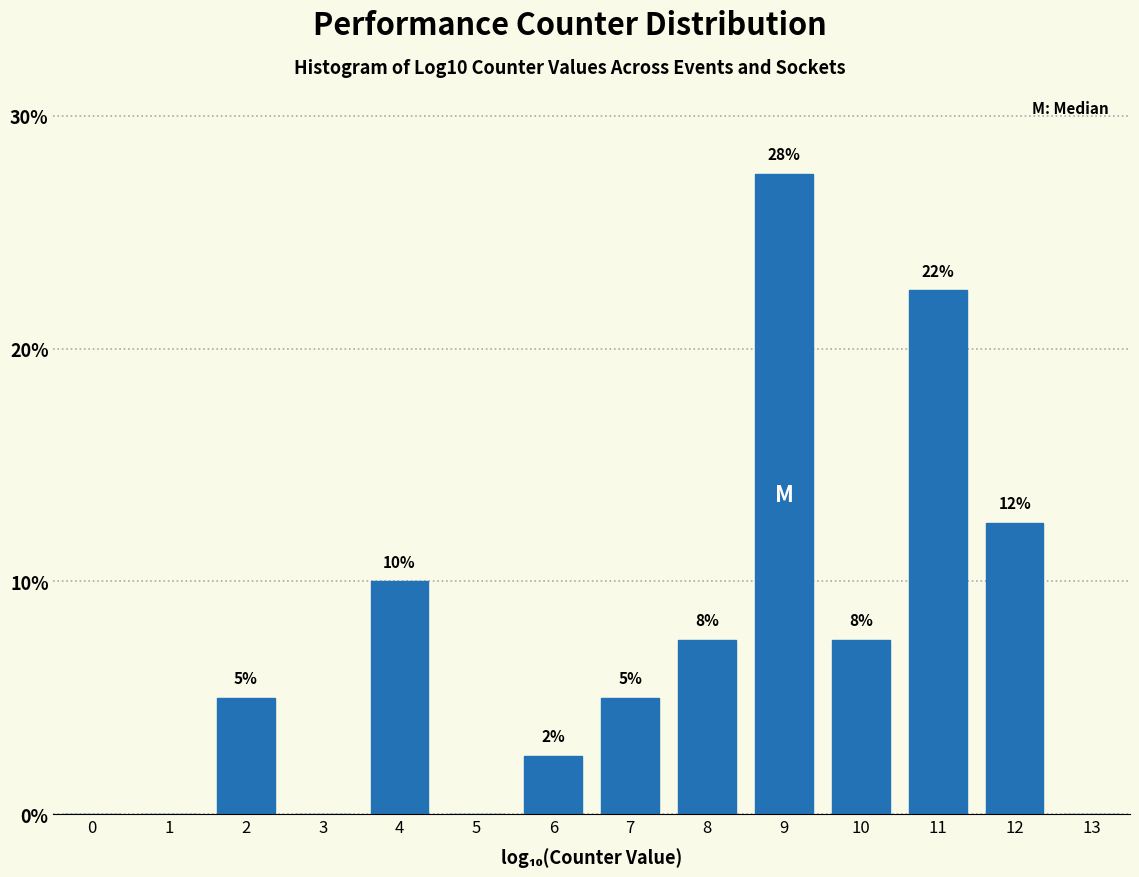

Are the bars horizontal?

No